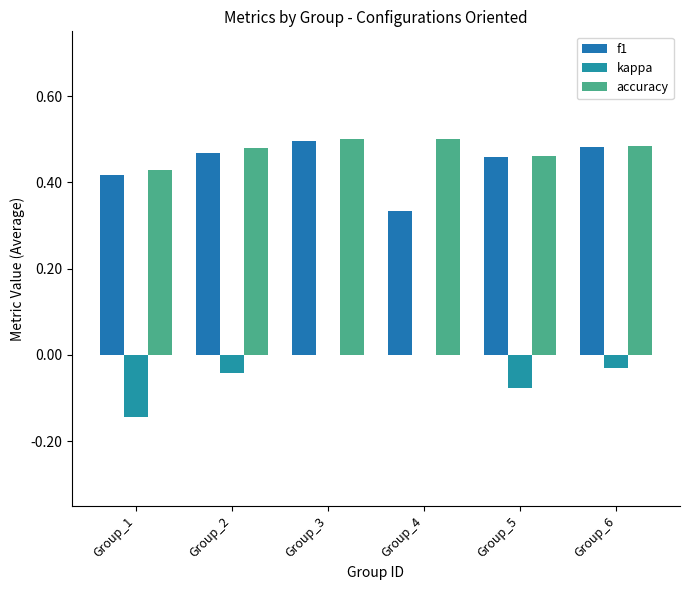

What are all the series names shown in the legend?

f1, kappa, accuracy